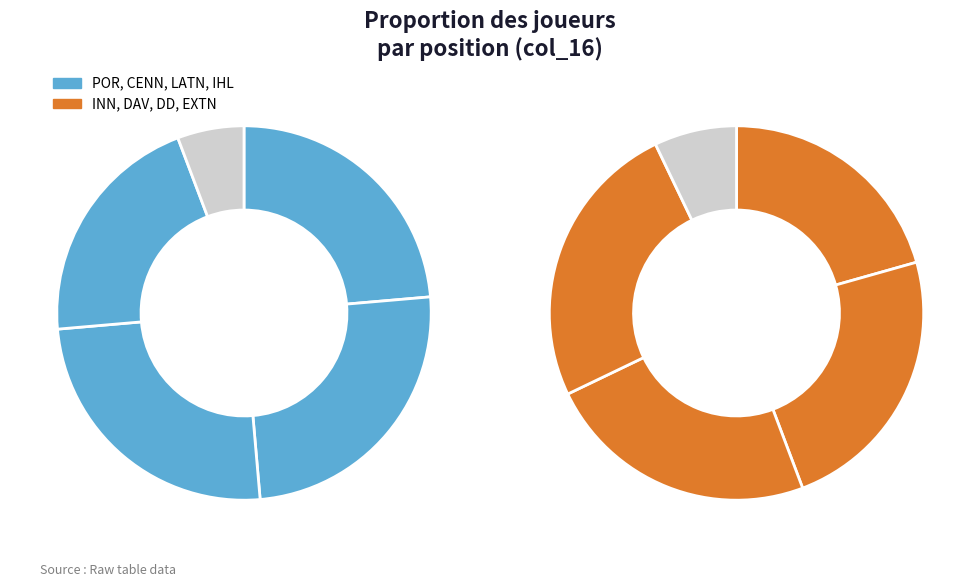

What percentage is the LATN slice, to the nearest percent?

13%